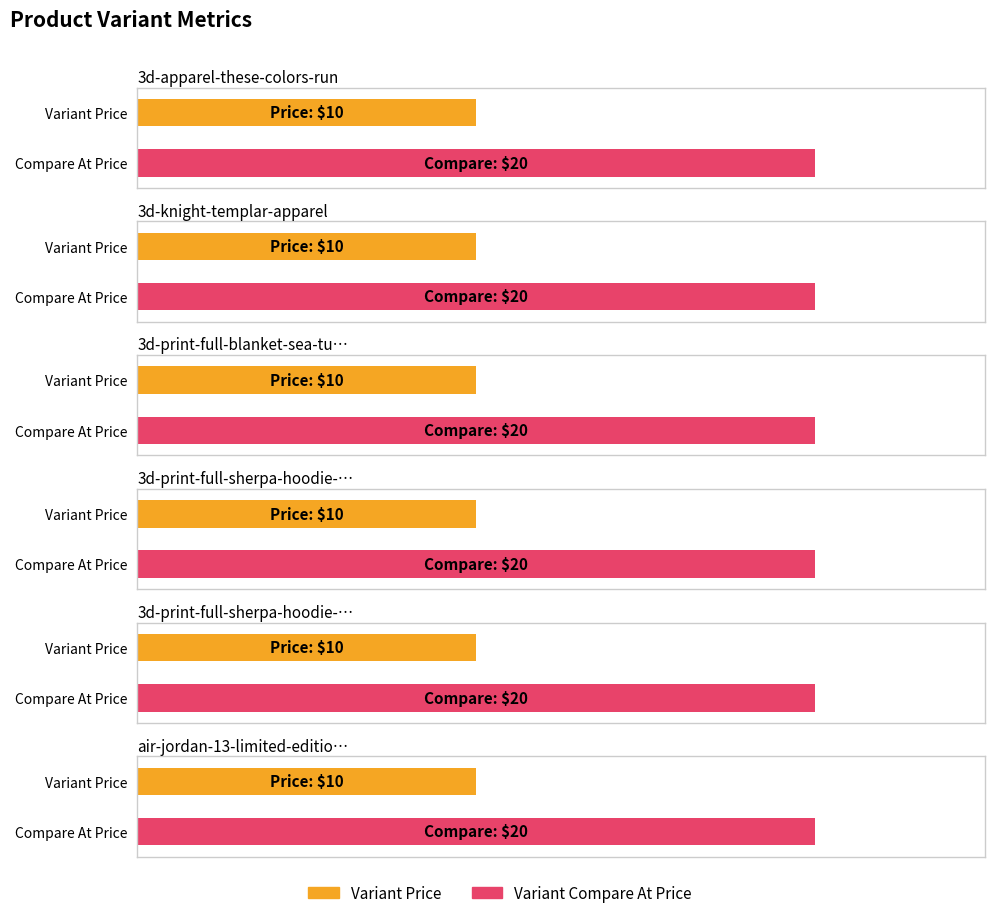

What is the value of the Variant Compare At Price bar at the 5th from the left?

20